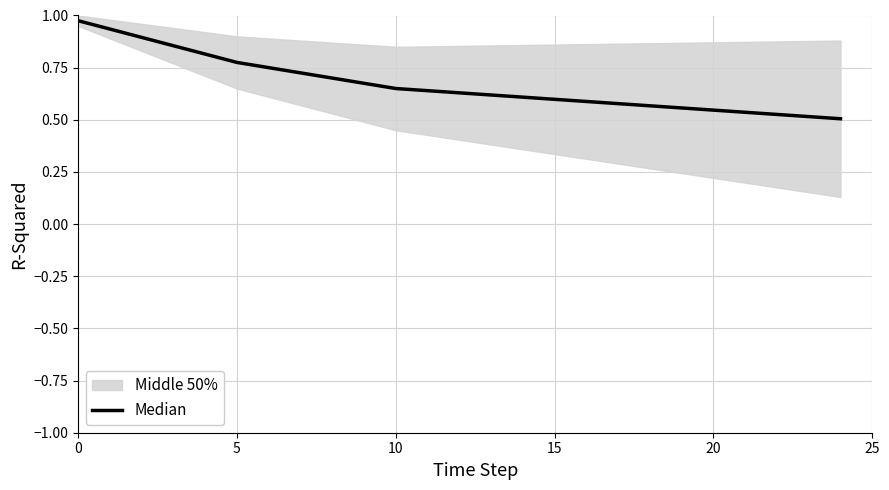

What is the change in value from 5 to 10?

-0.1